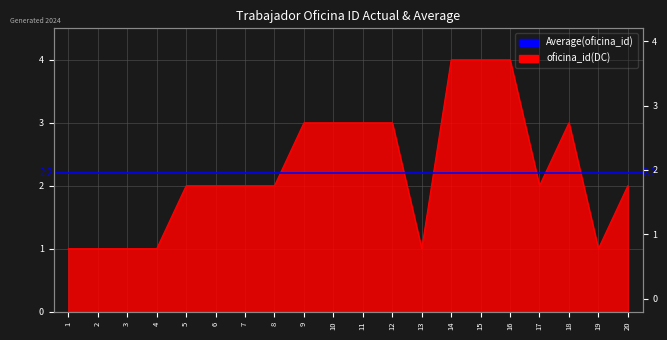

True or false: the data shows 2 at 17.

True